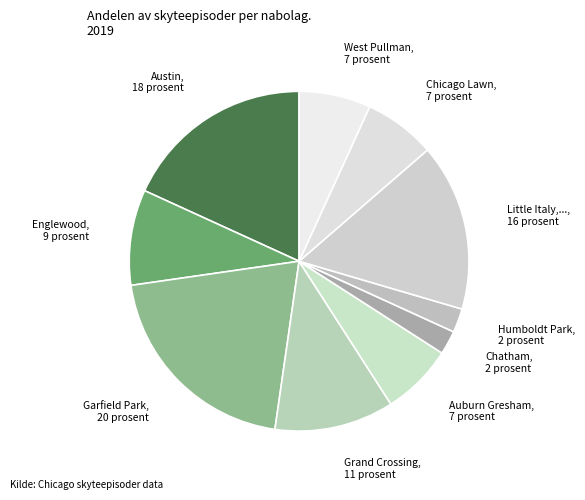

How many segments does this pie chart have?

10